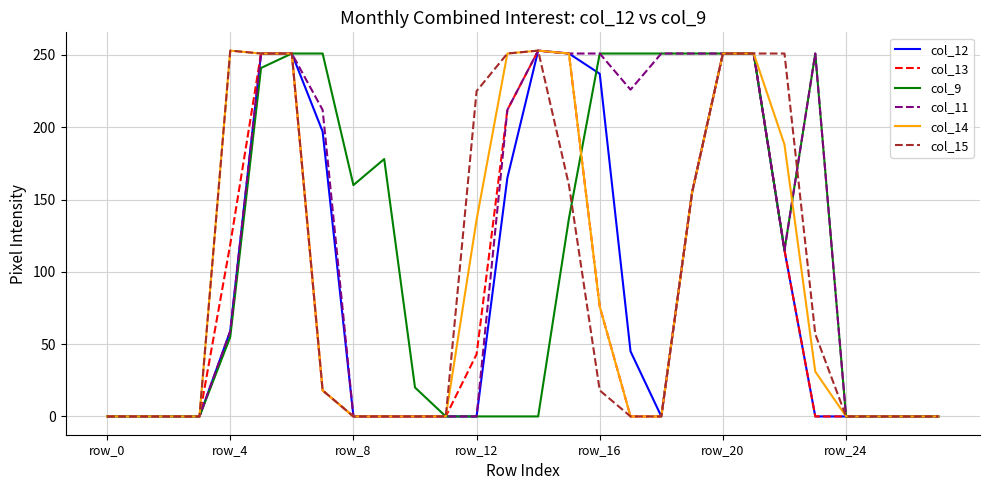

What is the maximum value for col_11?

253